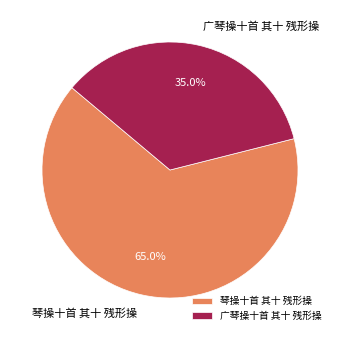

Which slice represents more than half of the pie?

琴操十首 其十 残形操